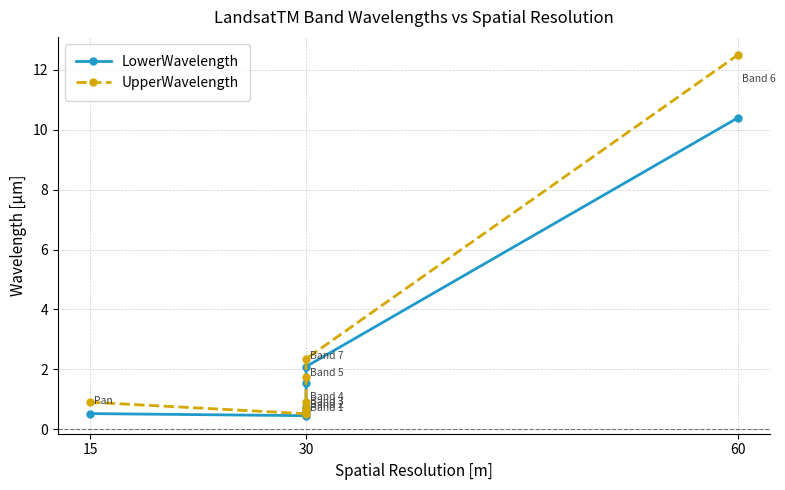

True or false: LowerWavelength and UpperWavelength cross at least once.

False